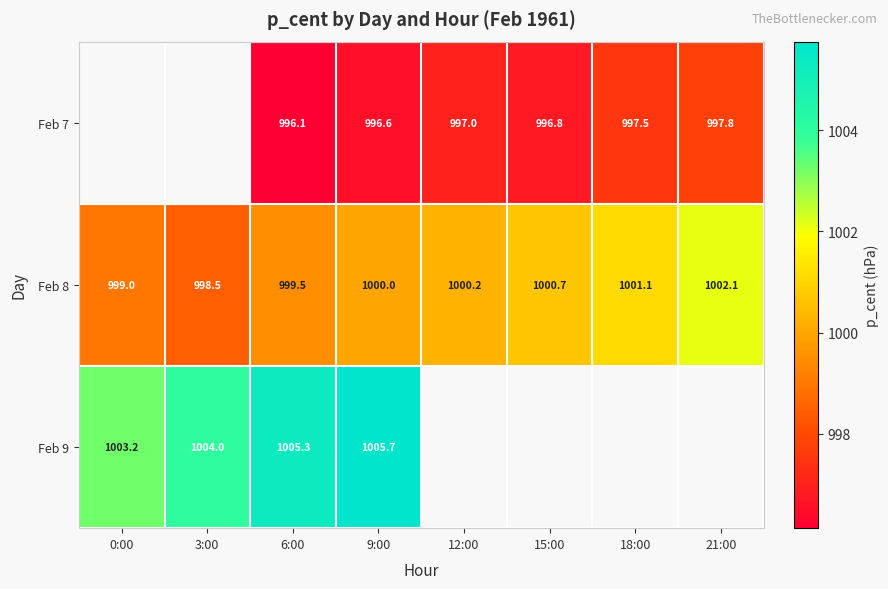

Where is Feb 9 nearest to the value 1004?

3:00